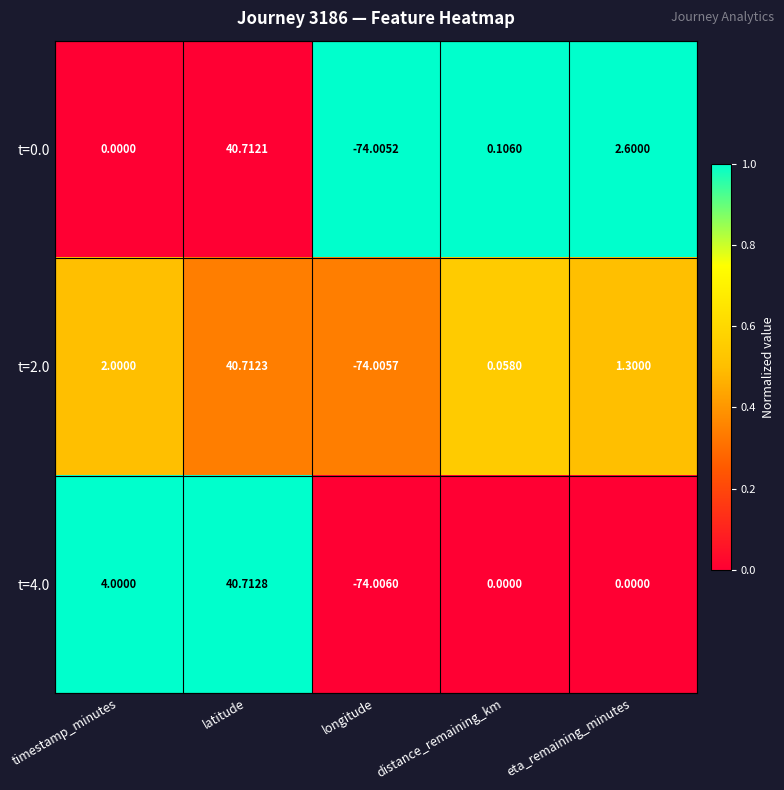

Is the value of t=0.0 at eta_remaining_minutes greater than the value of t=4.0 at timestamp_minutes?

No